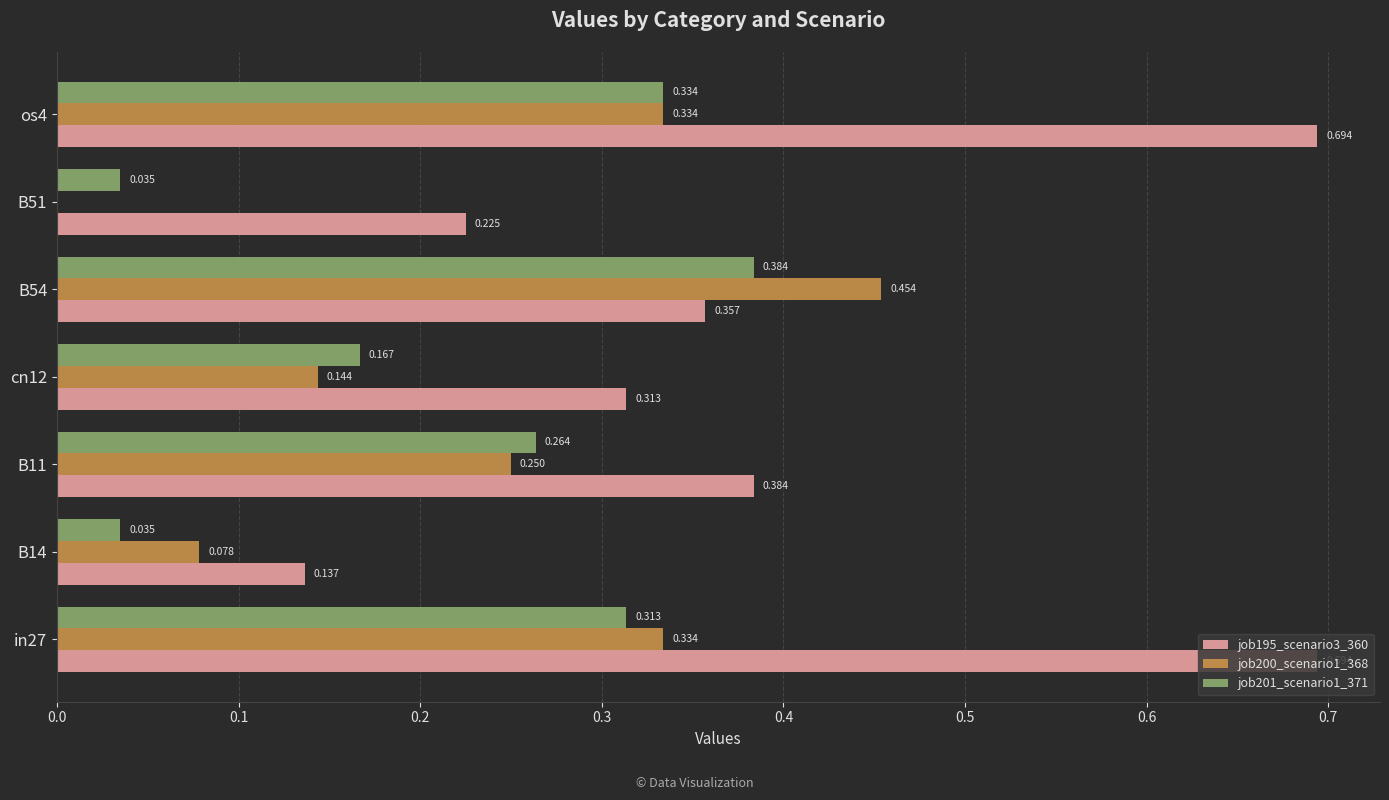

Is the value of job200_scenario1_368 at B51 greater than the value of job201_scenario1_371 at in27?

No